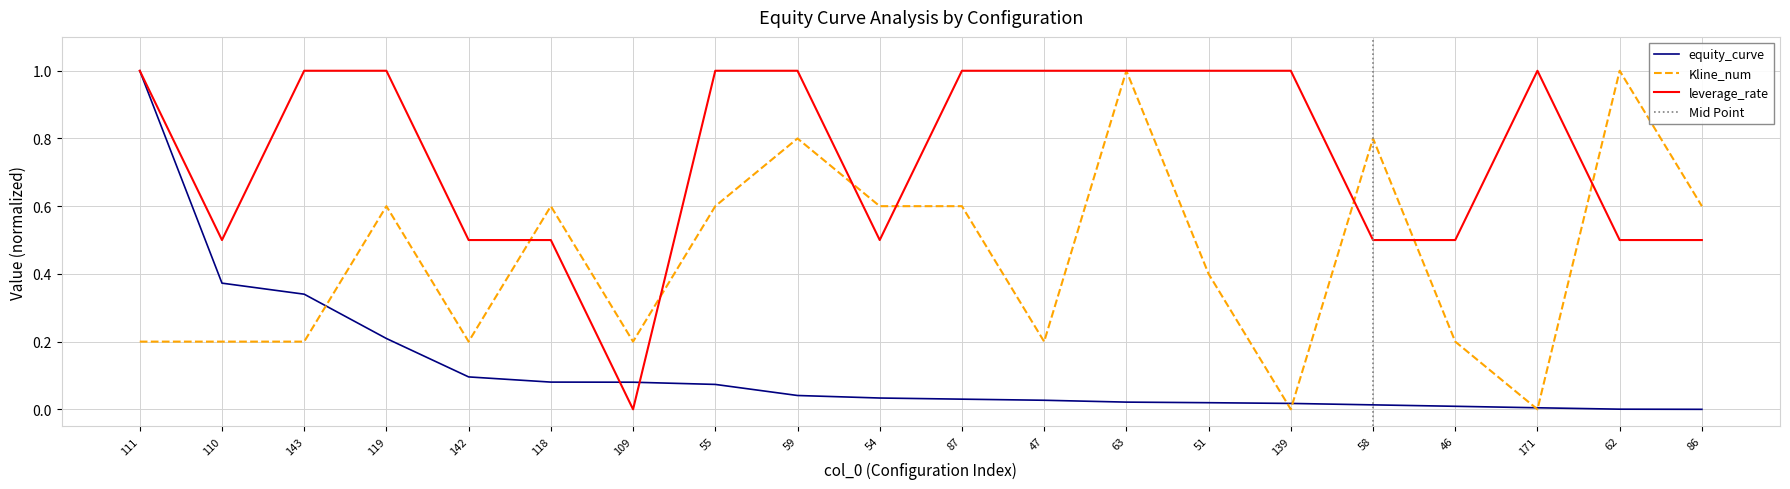

True or false: Kline_num and equity_curve cross at least once.

True